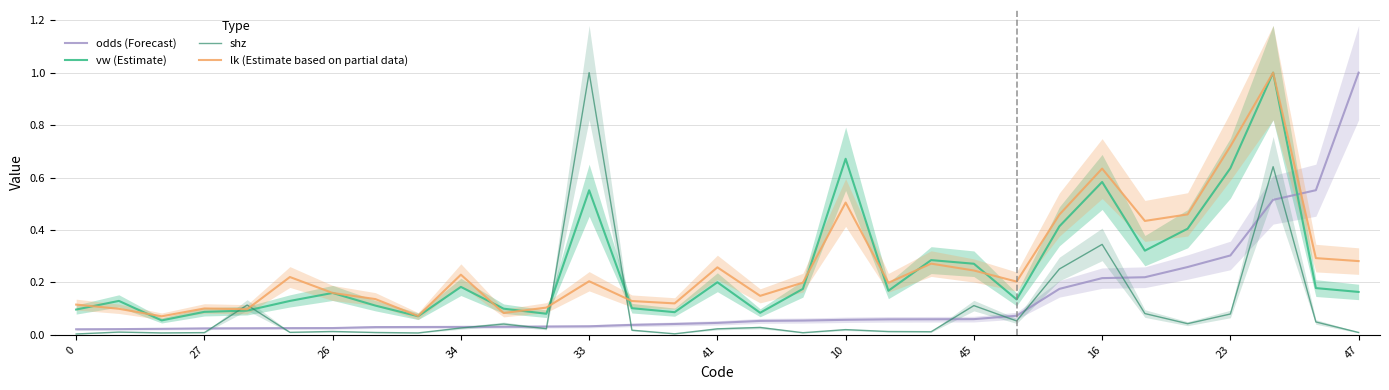

What is the greatest value displayed?

1.0